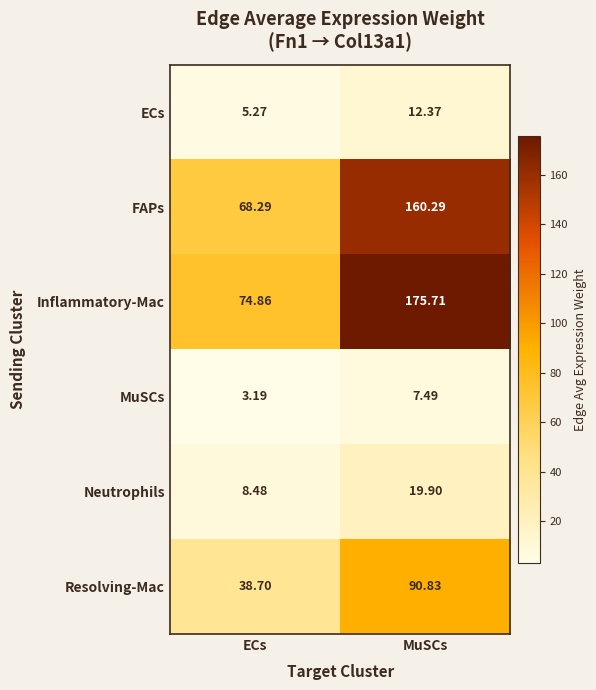

List the labels in order of ECs value, largest first.

MuSCs, ECs